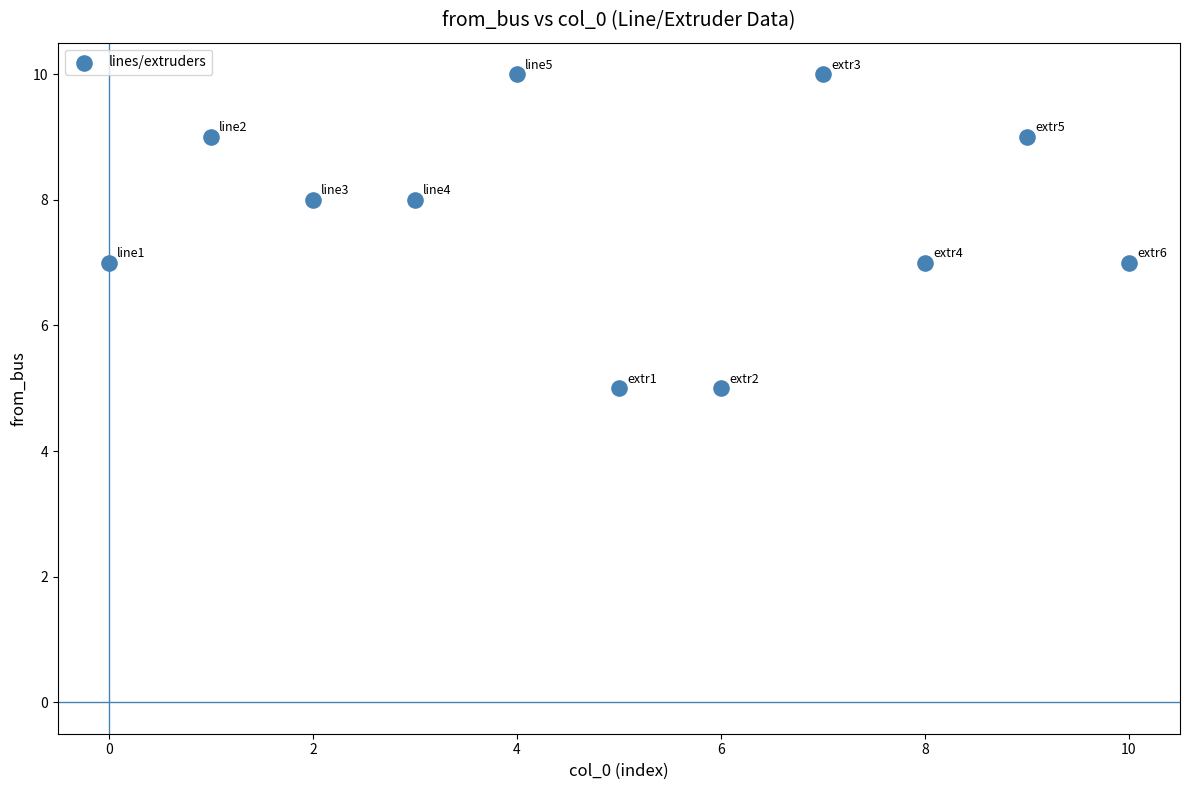

What is the range of Y values (max minus min)?

5